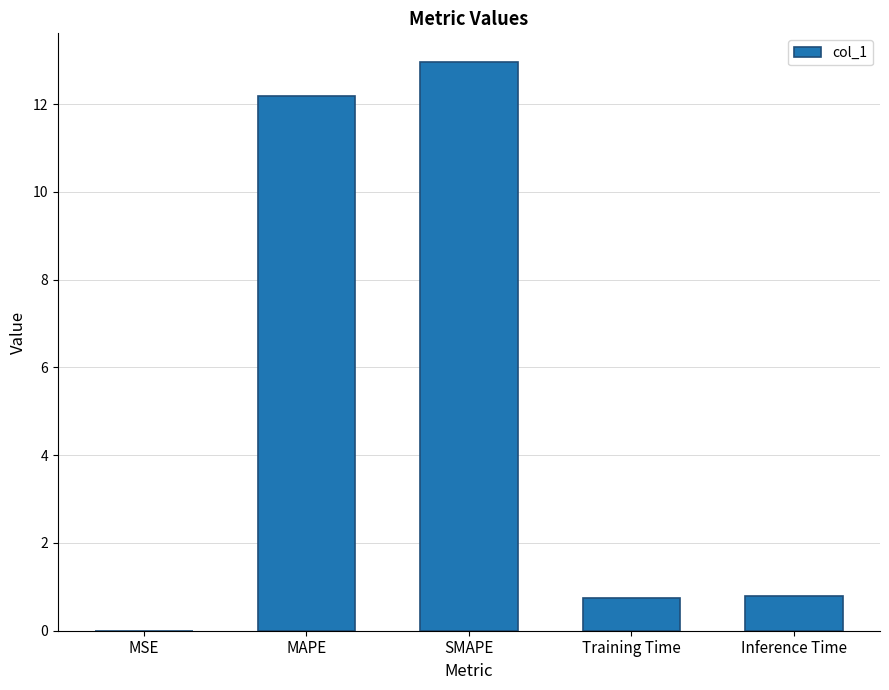

What is the sum of the values at MAPE and Inference Time?

13.0